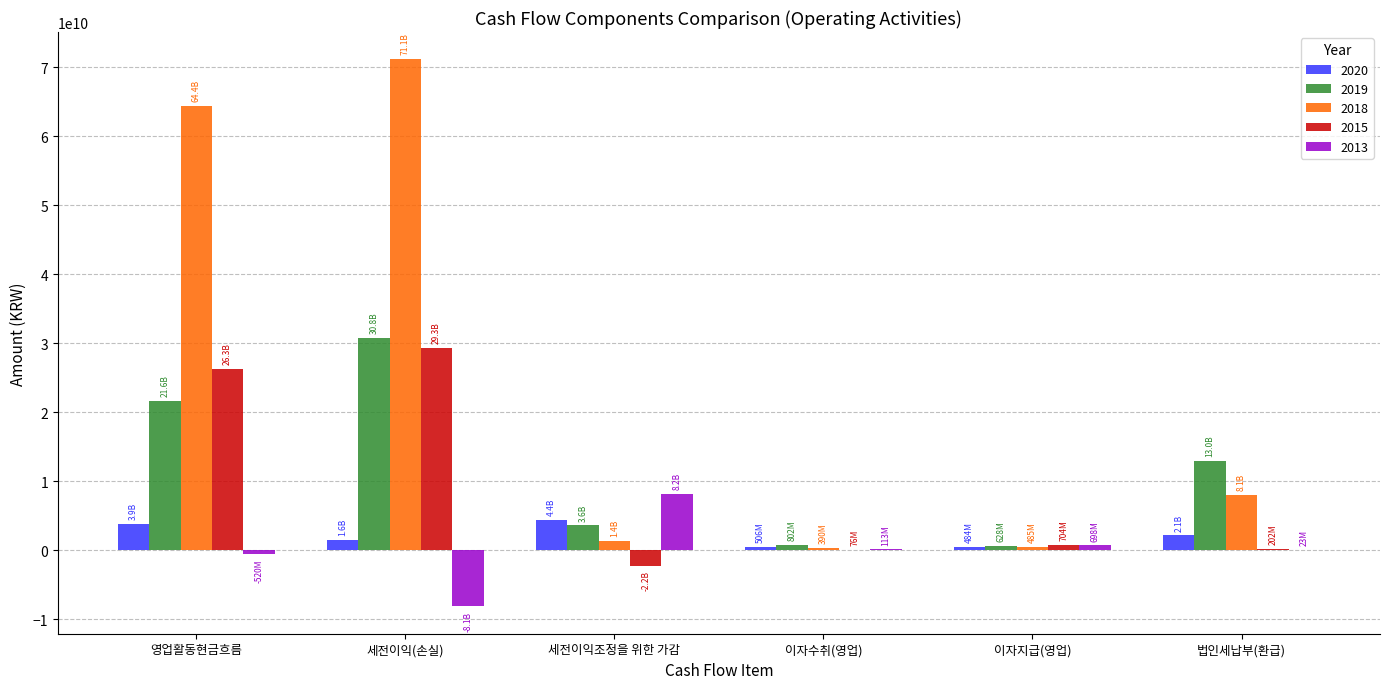

True or false: 2019 has a value of 21592144346 at 영업활동현금흐름.

True